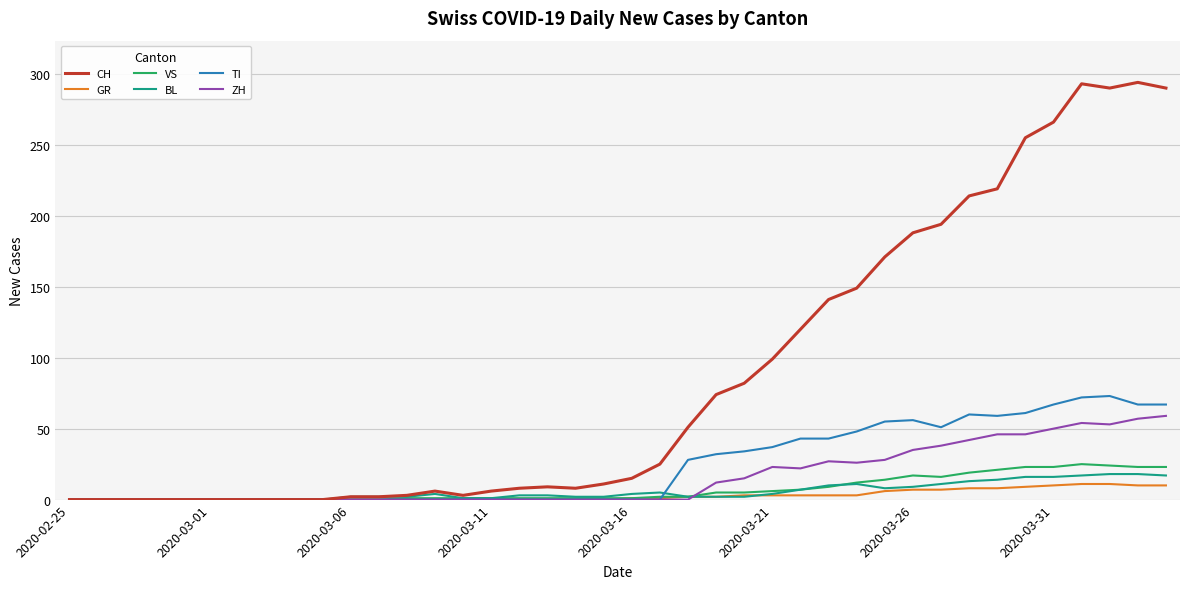

What are all the series names shown in the legend?

CH, GR, VS, BL, TI, ZH